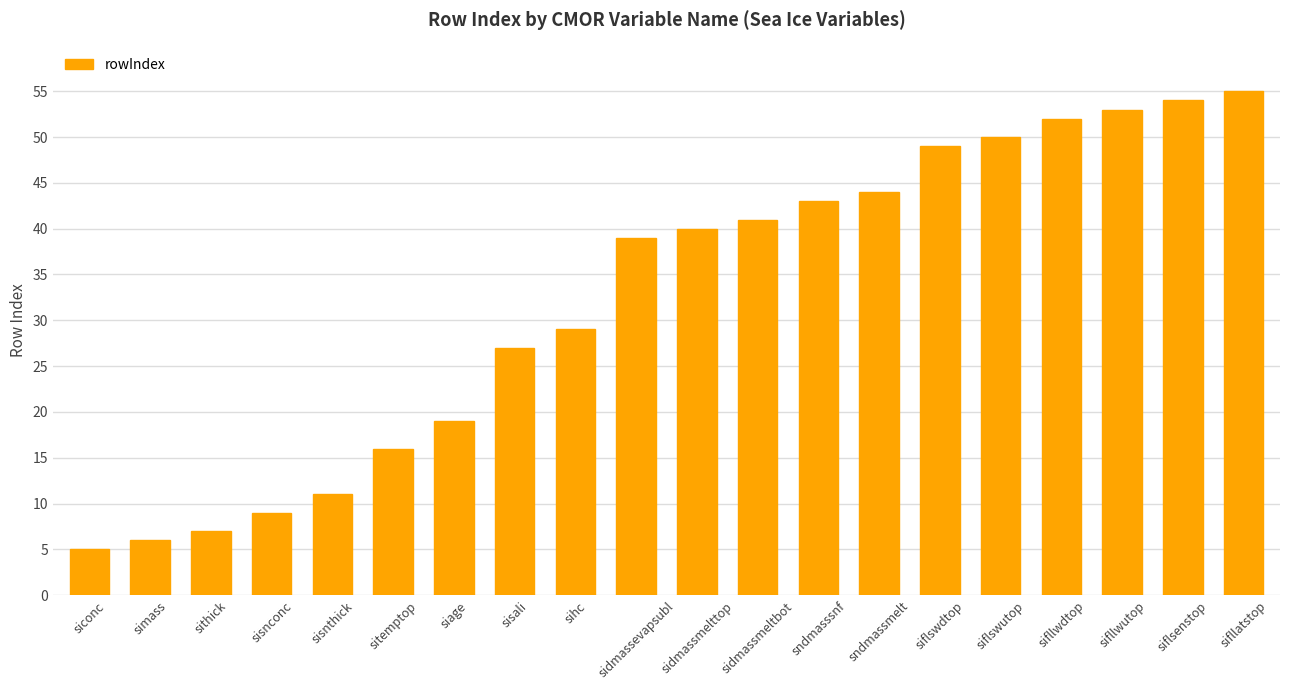

What is the label of the 18th bar from the left?

sifllwutop